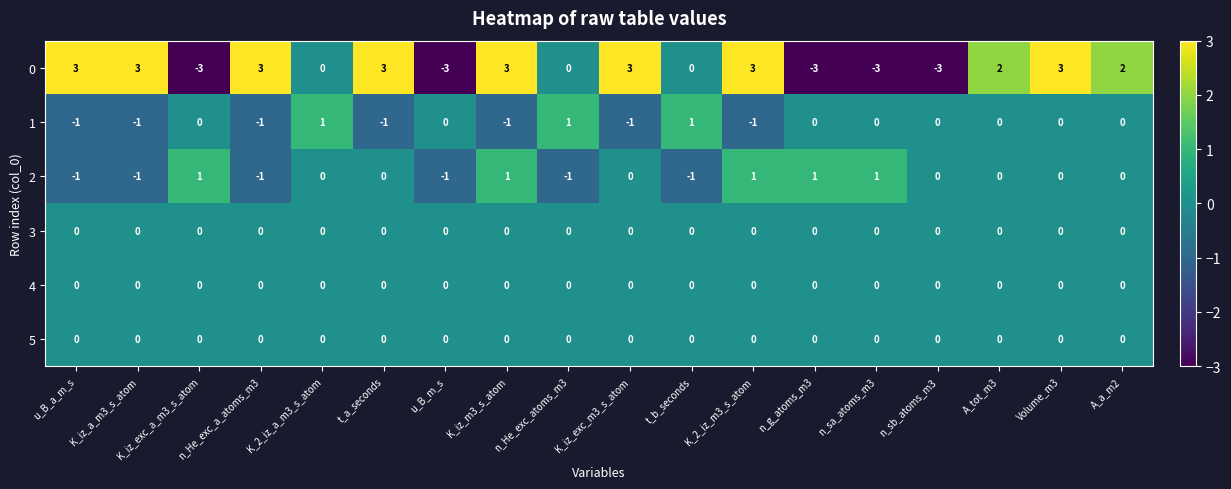

What is the smallest value displayed?

-3